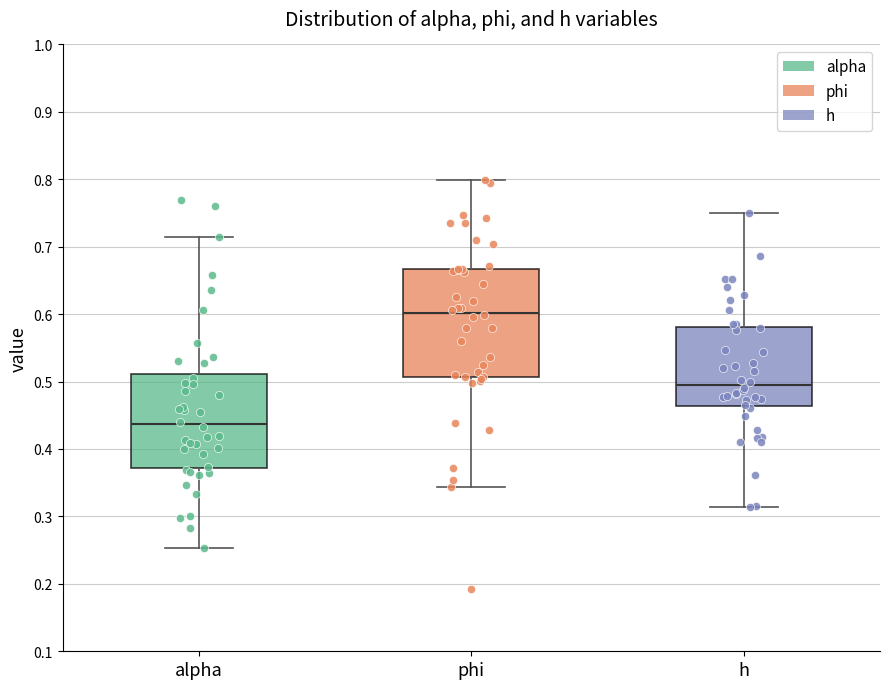

Which box is the tallest, from its lower edge to its upper edge?

phi